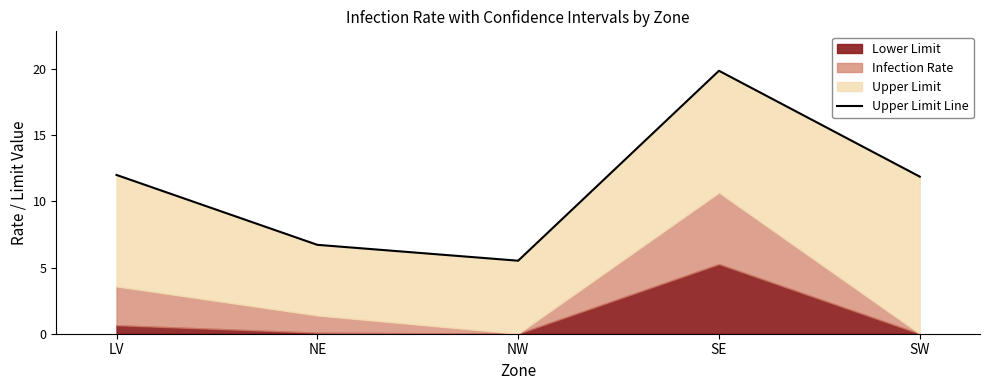

Reading right to left, extract all data points from this chart.

11.9	19.9	5.5	6.7	12.0